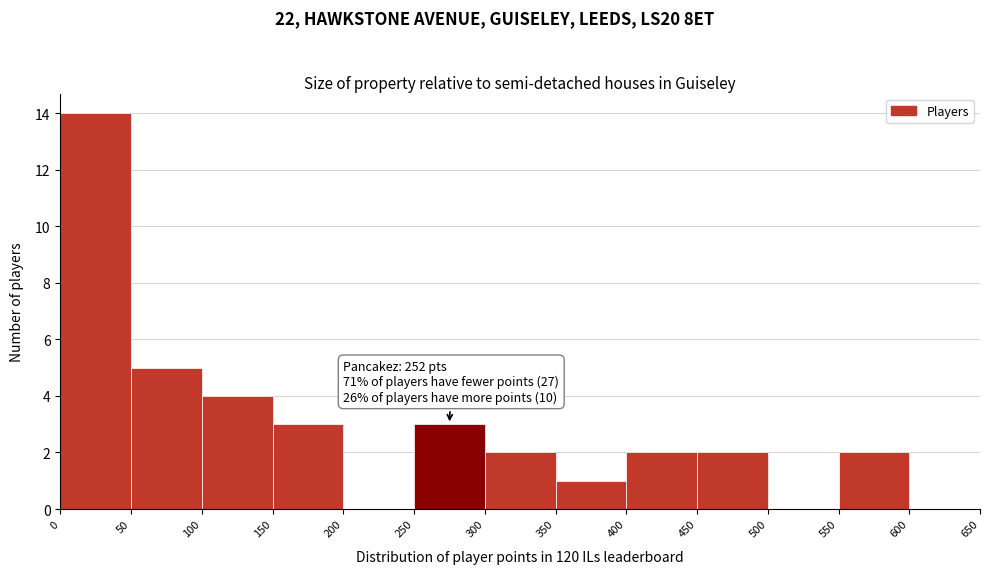

Which range on the x-axis has the tallest bar?

0 to 50